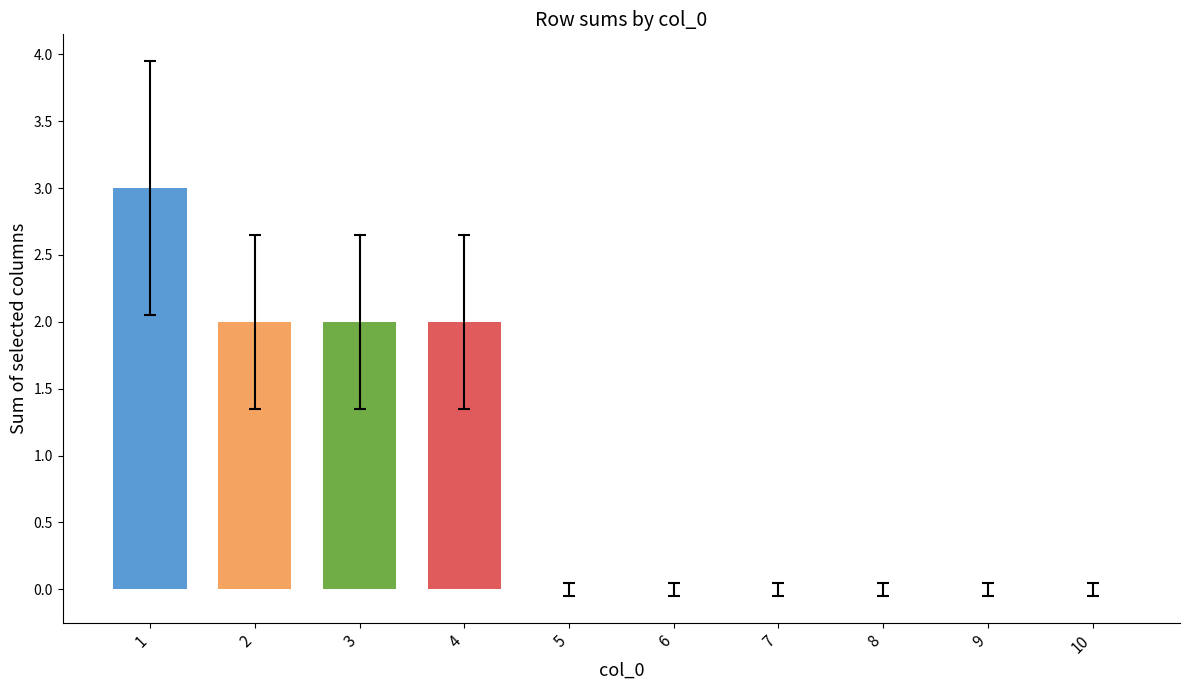

What is the greatest value displayed?

3